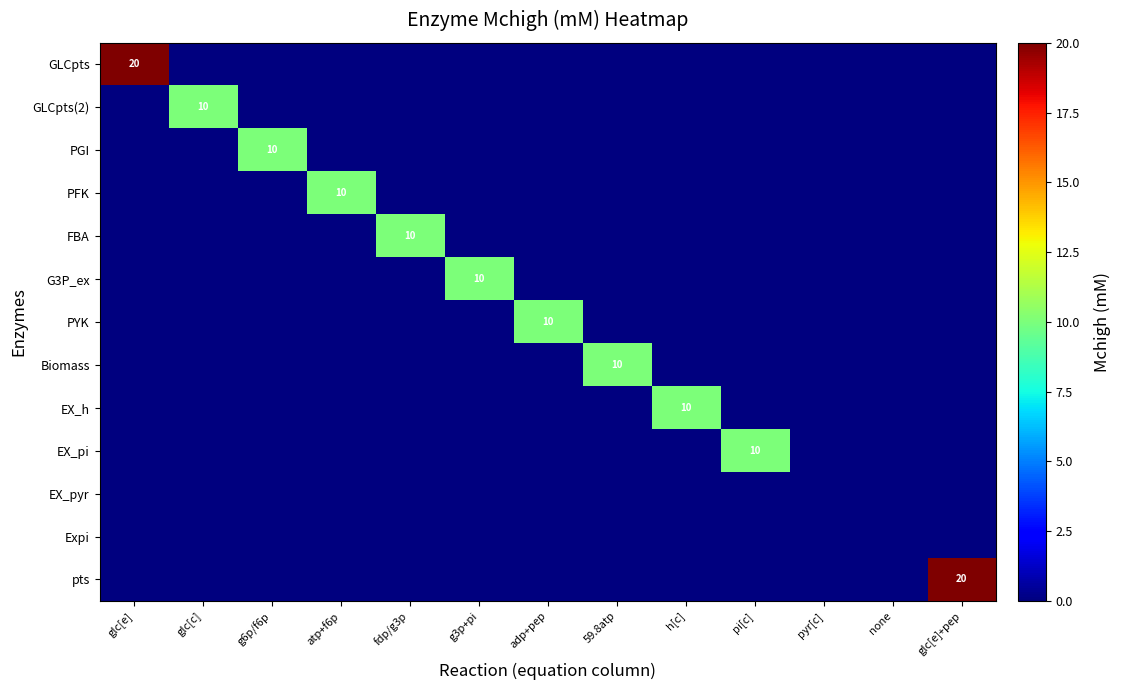

True or false: EX_h has a value of 15 at h[c].

False